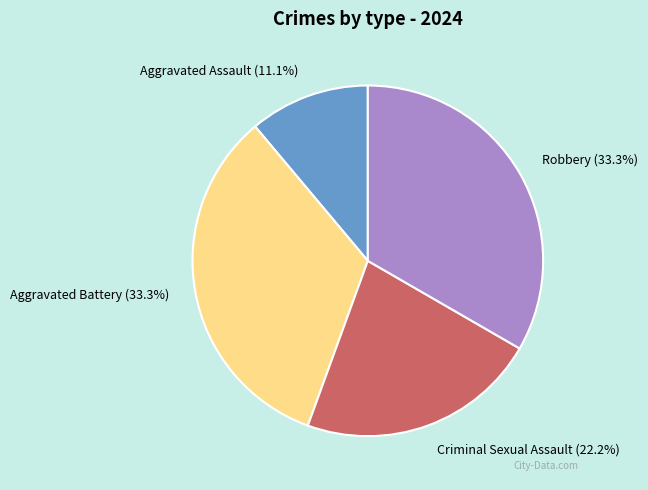

Does Criminal Sexual Assault account for over 50% of the chart?

No